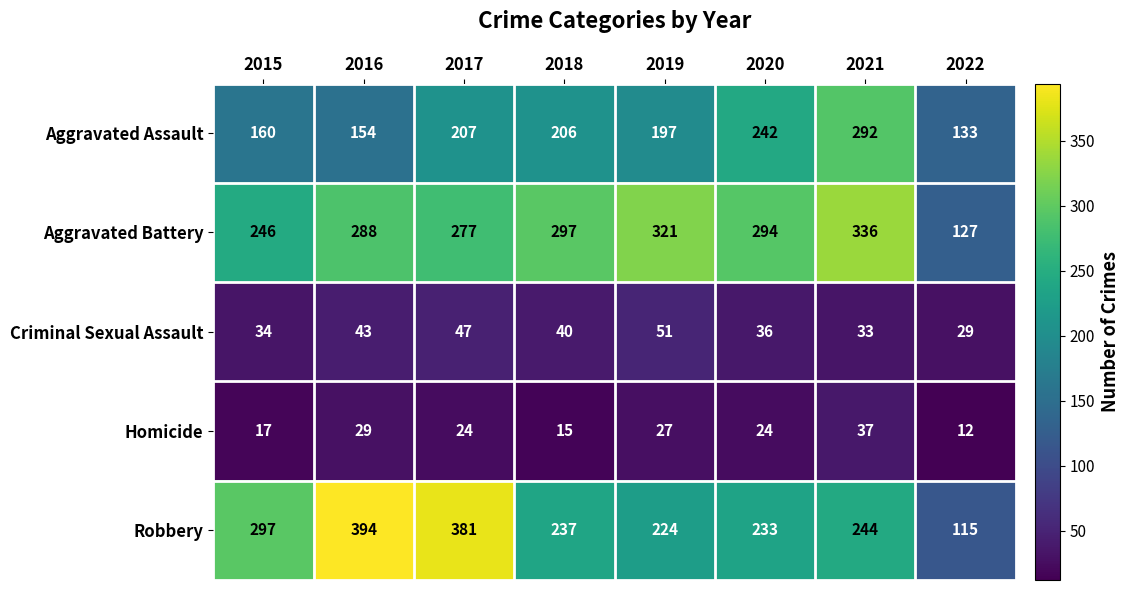

Which label corresponds to the largest value in the chart?

2016